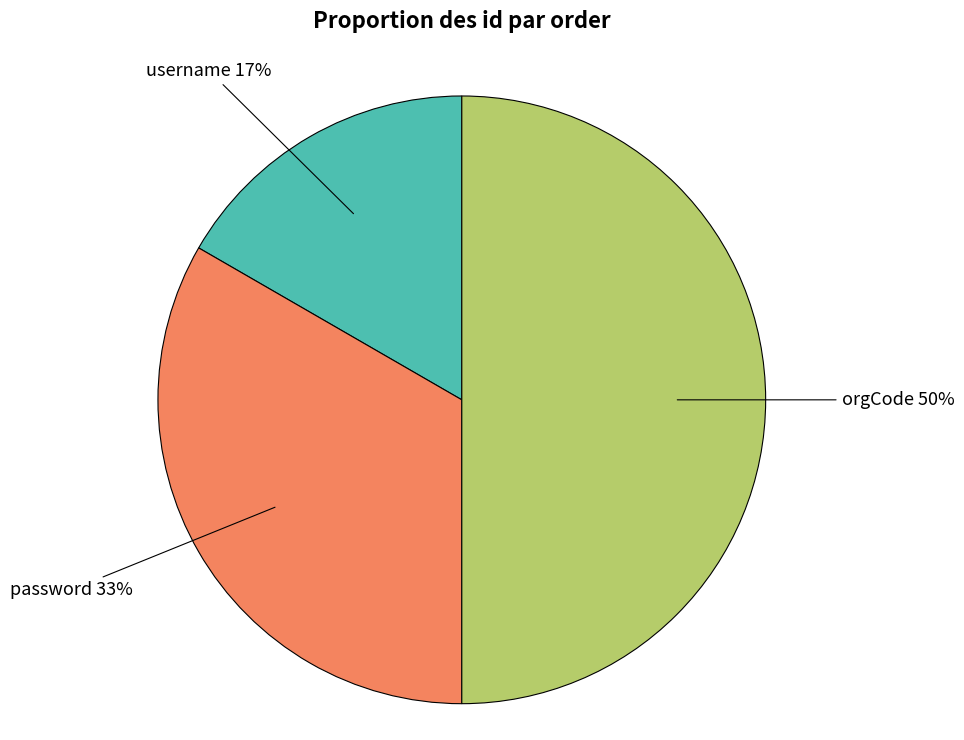

To the nearest percent, what is the combined percentage of orgCode and username?

67%